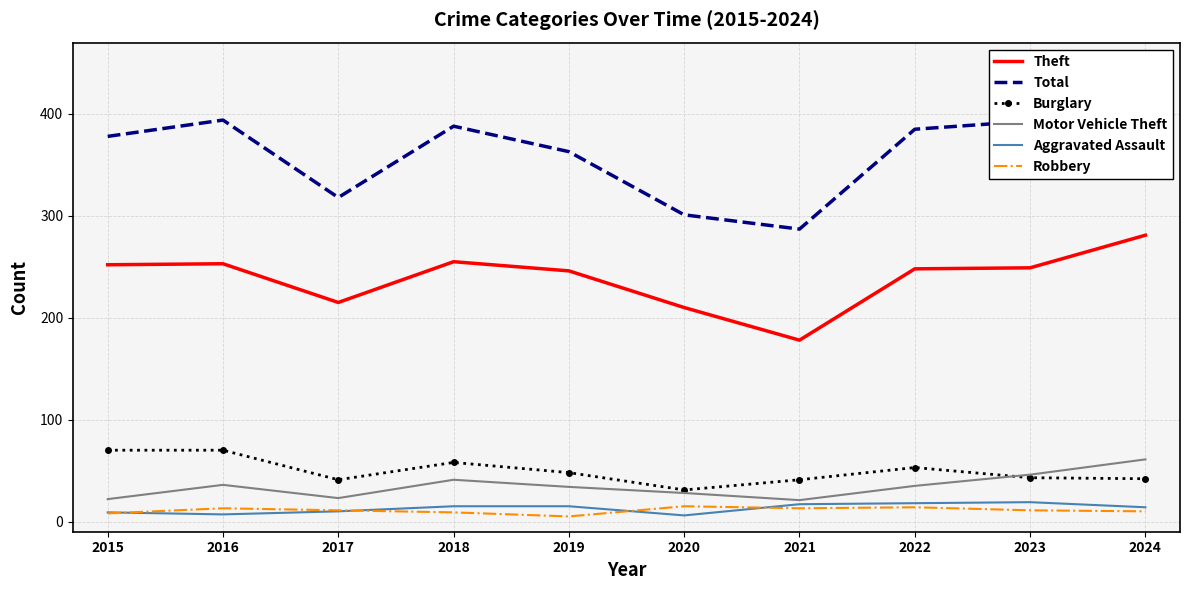

What is the difference between the maximum and second lowest values in the Burglary series?

29